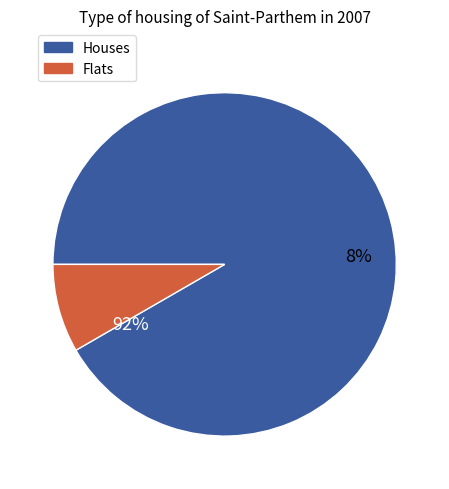

To the nearest percent, what percentage of the pie is 1.0?

8%